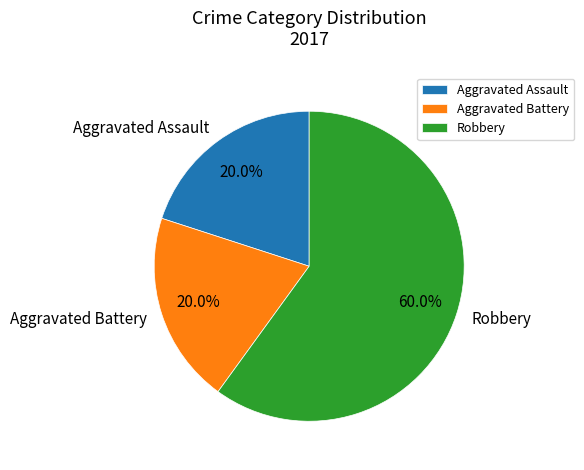

To the nearest percent, what percentage of the pie is Aggravated Battery?

20%